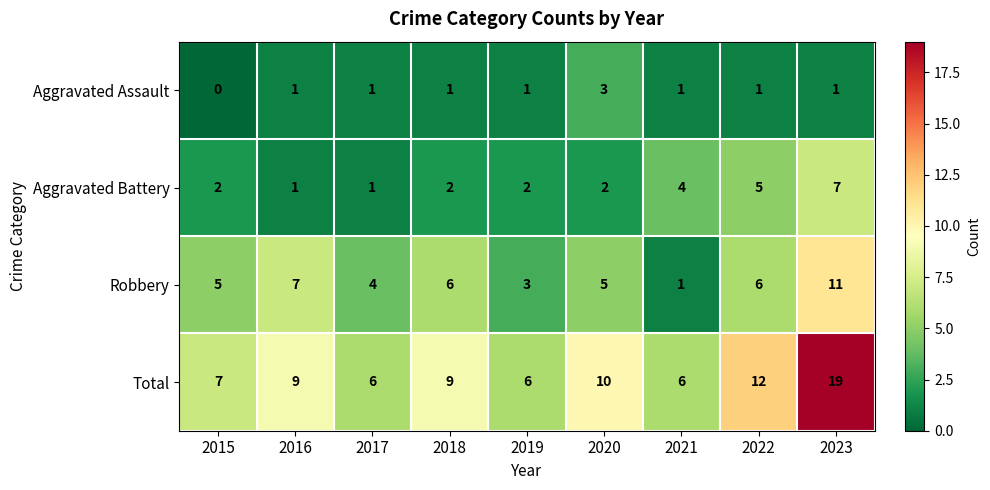

What is the difference between the maximum and minimum values in the Total series?

13